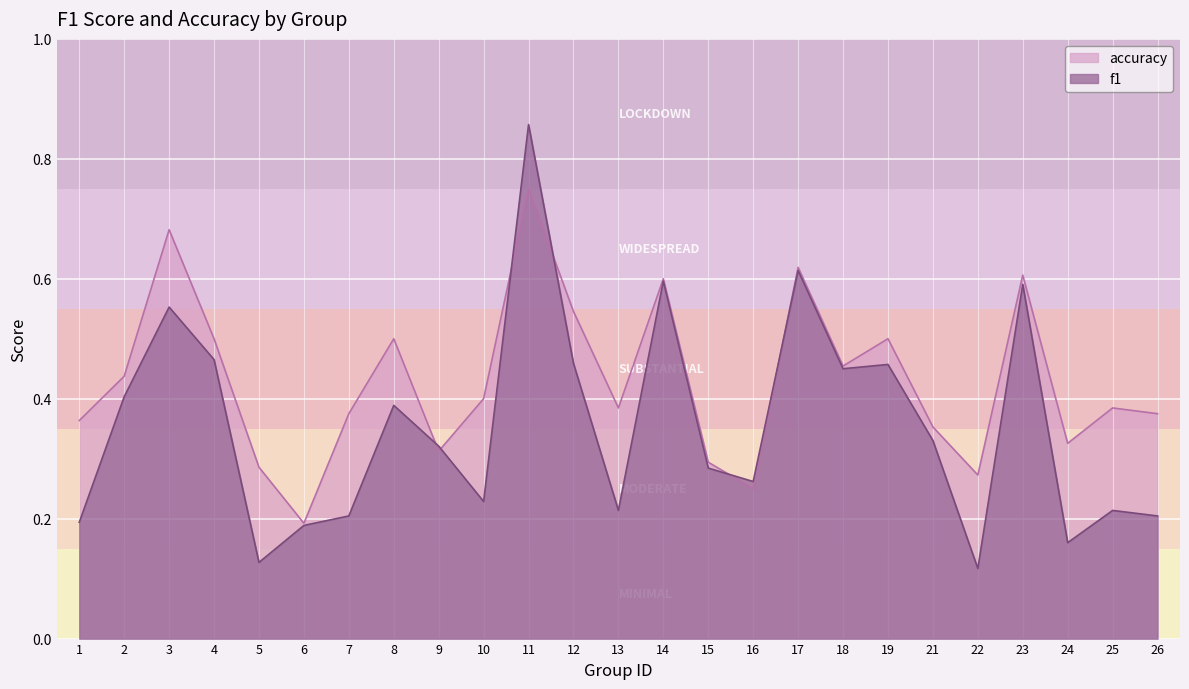

How many interior local peaks does the accuracy series have?

8